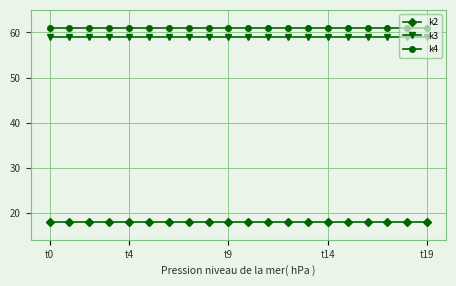

True or false: k4 and k2 cross at least once.

False